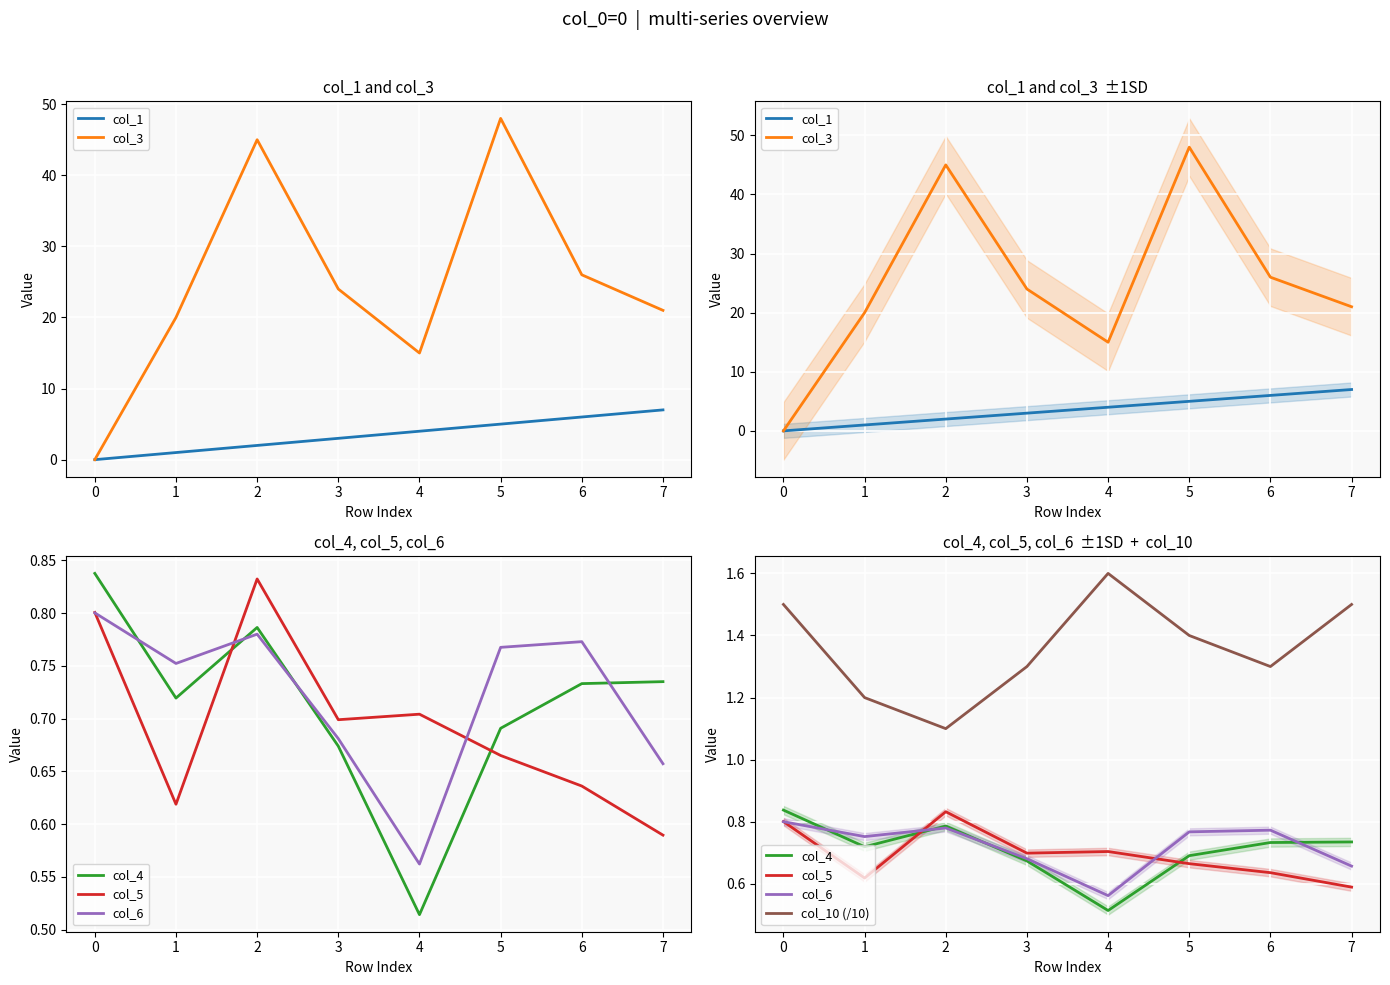

Reading left to right, what are all the values shown in this chart?

col_1: 0.0	1.0	2.0	3.0	4.0	5.0	6.0	7.0
col_3: 0.0	20.0	45.0	24.0	15.0	48.0	26.0	21.0
col_4: 0.8	0.7	0.8	0.7	0.5	0.7	0.7	0.7
col_5: 0.8	0.6	0.8	0.7	0.7	0.7	0.6	0.6
col_6: 0.8	0.8	0.8	0.7	0.6	0.8	0.8	0.7
col_10 (/10): 1.5	1.2	1.1	1.3	1.6	1.4	1.3	1.5